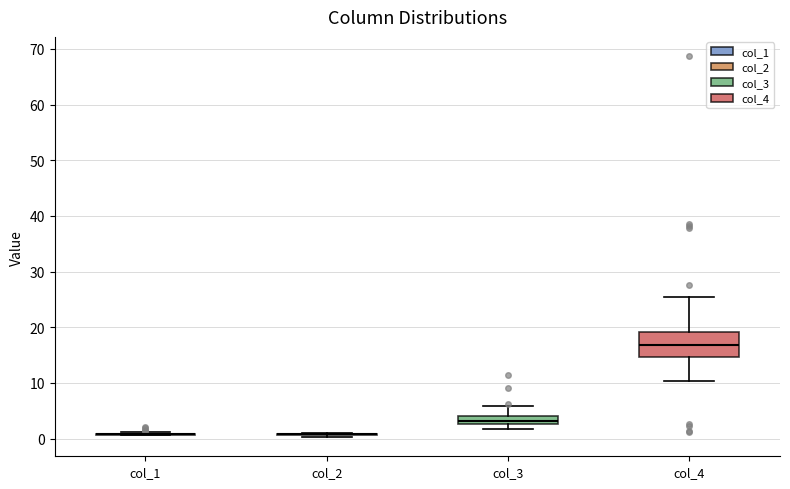

Comparing the boxes themselves (not the whiskers), which one is the tallest?

col_4